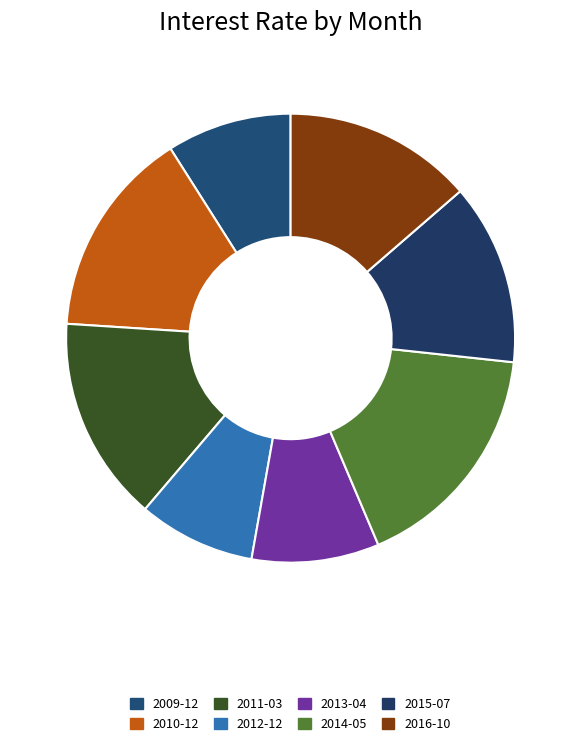

Which category has the biggest portion of the pie?

2014-05